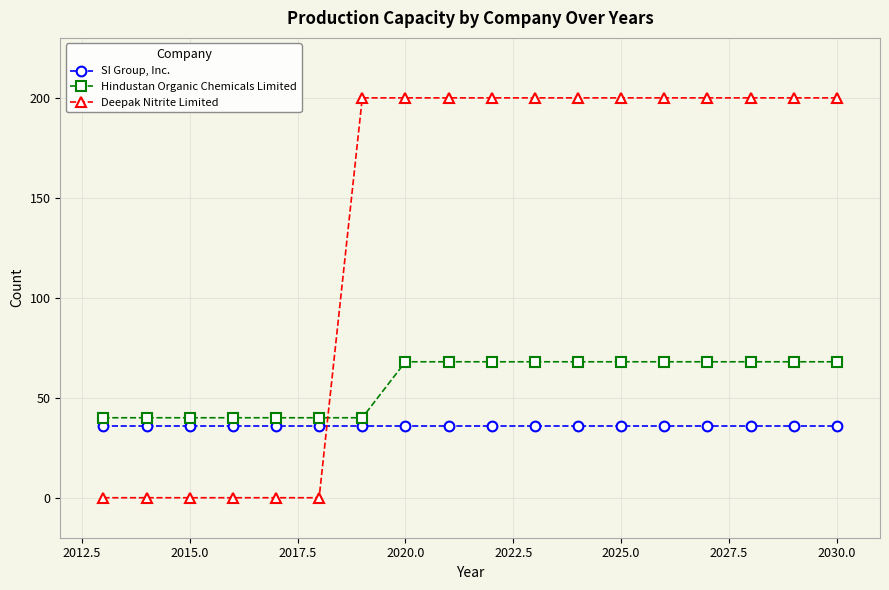

True or false: Deepak Nitrite Limited and SI Group, Inc. cross at least once.

True